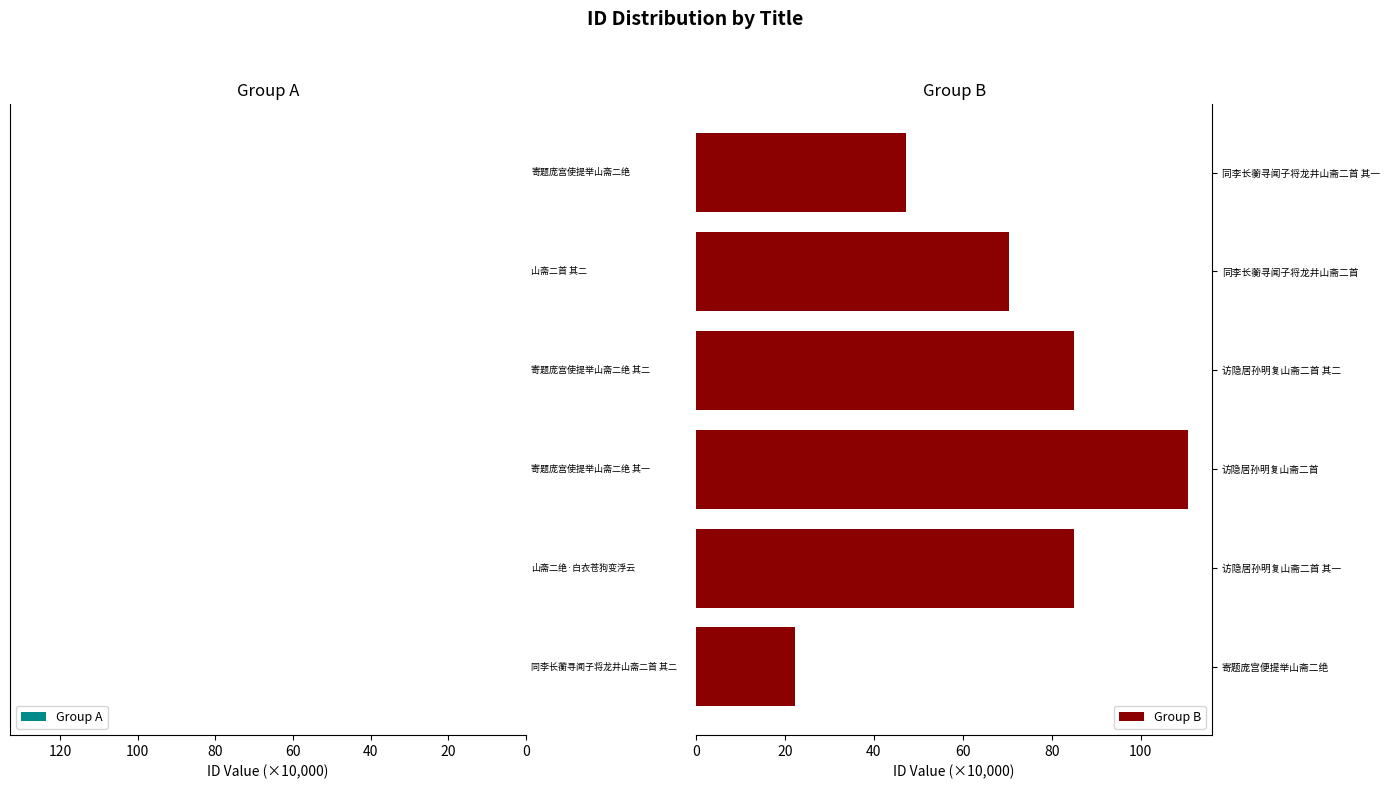

At which label does Group B reach its peak?

访隐居孙明复山斋二首